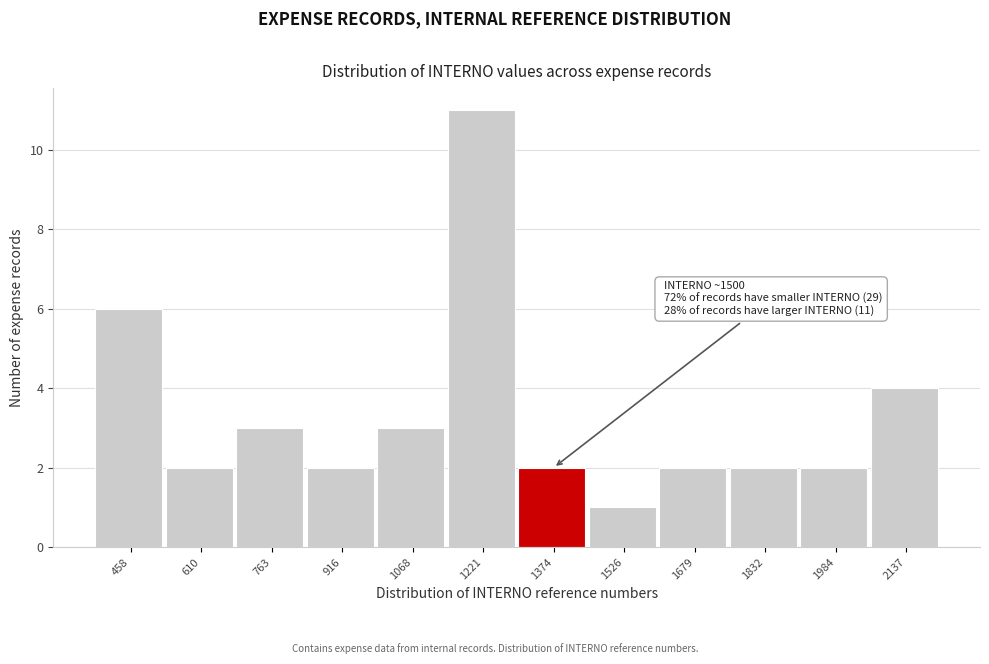

Reading left to right, list all the values displayed in this chart.

6	2	3	2	3	11	2	1	2	2	2	4